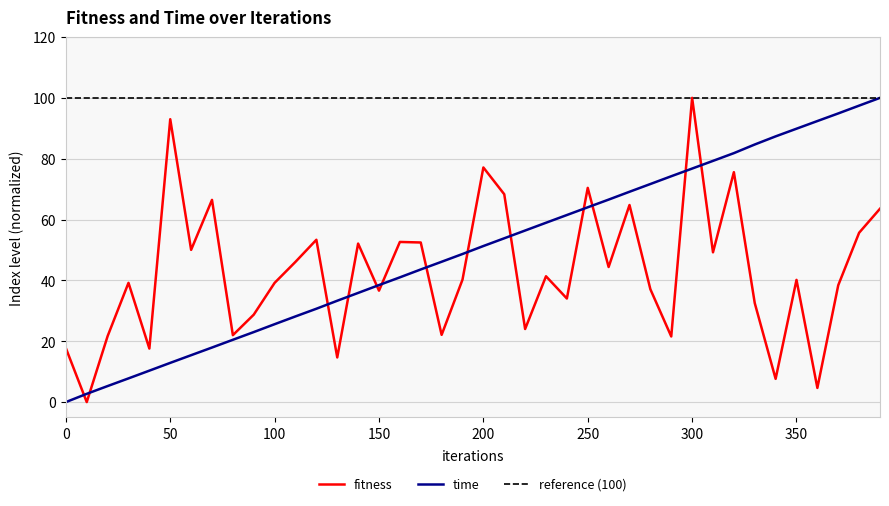

Which series has the largest total across all categories?

reference (100)